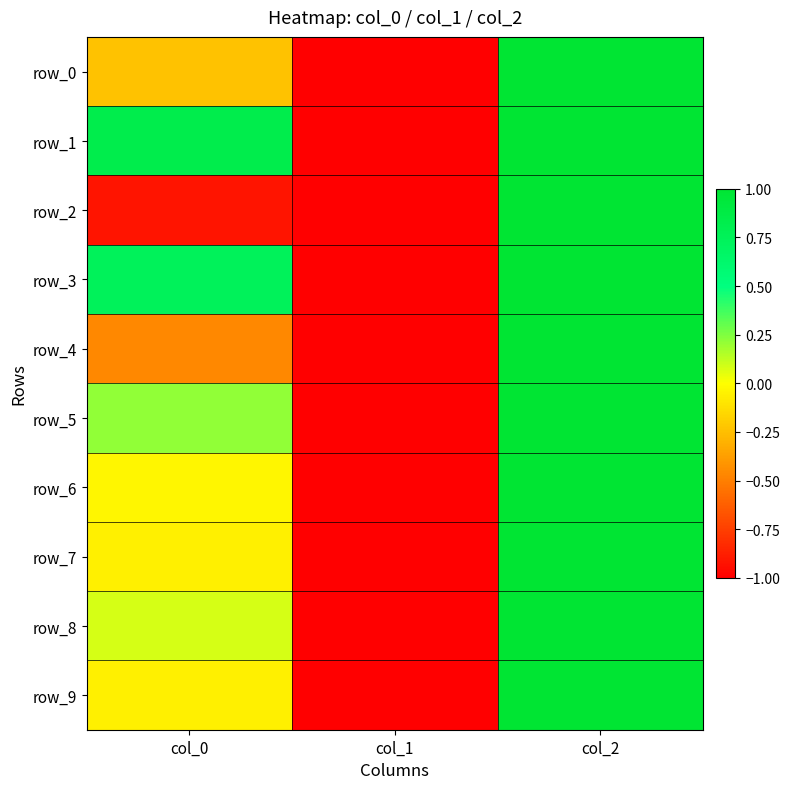

Reading right to left, extract all data points from this chart.

row_0: 1.0	-1.0	-0.2
row_1: 1.0	-1.0	0.8
row_2: 1.0	-1.0	-0.9
row_3: 1.0	-1.0	0.7
row_4: 1.0	-1.0	-0.5
row_5: 1.0	-1.0	0.2
row_6: 1.0	-1.0	-0.0
row_7: 1.0	-1.0	-0.1
row_8: 1.0	-1.0	0.1
row_9: 1.0	-1.0	-0.1